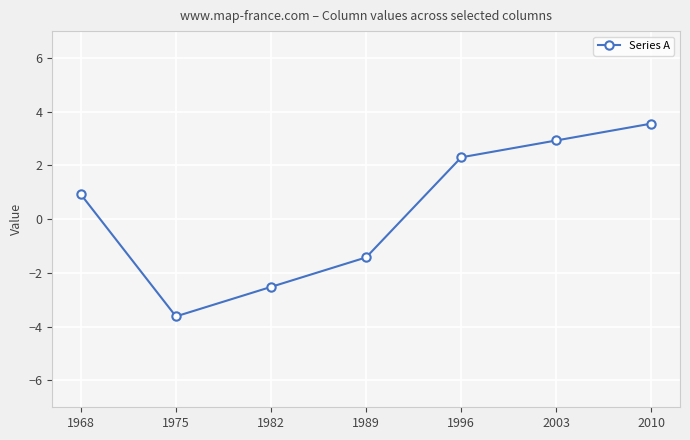

How many lines are shown in the chart?

1